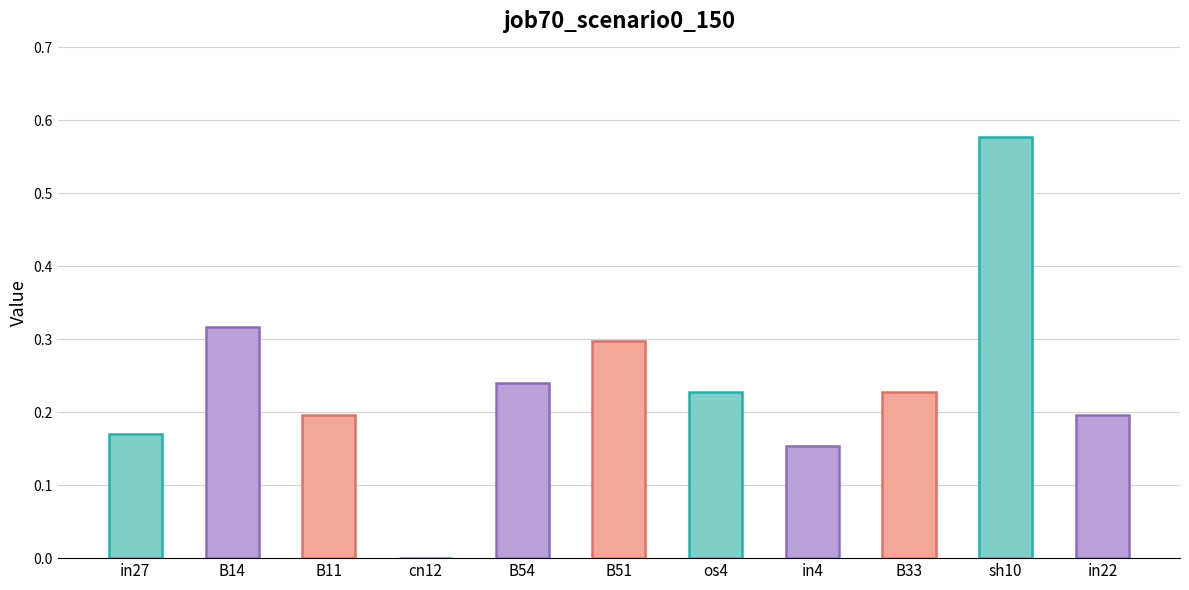

Which category has the highest value across all series?

sh10